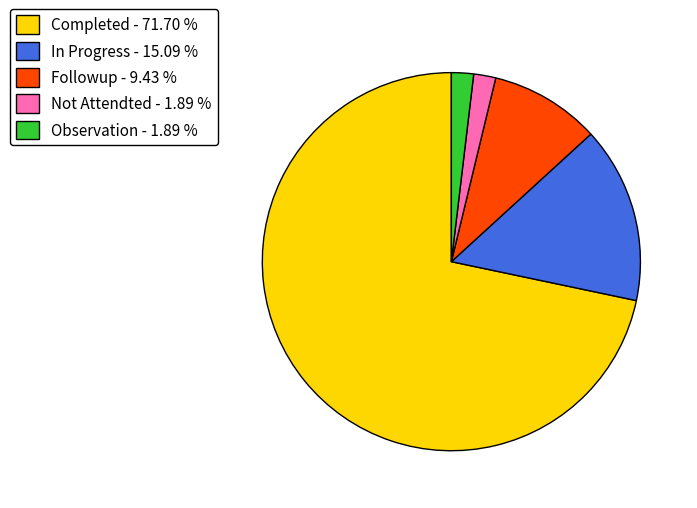

Does Completed - 71.70 % account for over 50% of the chart?

Yes